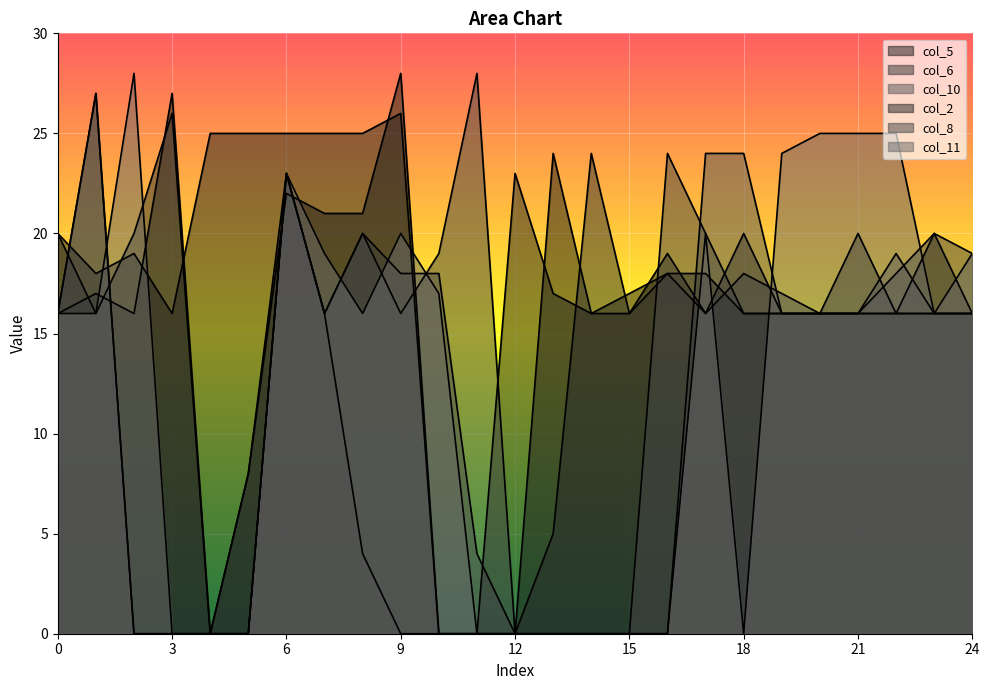

Which series has the widest spread of values?

col_5